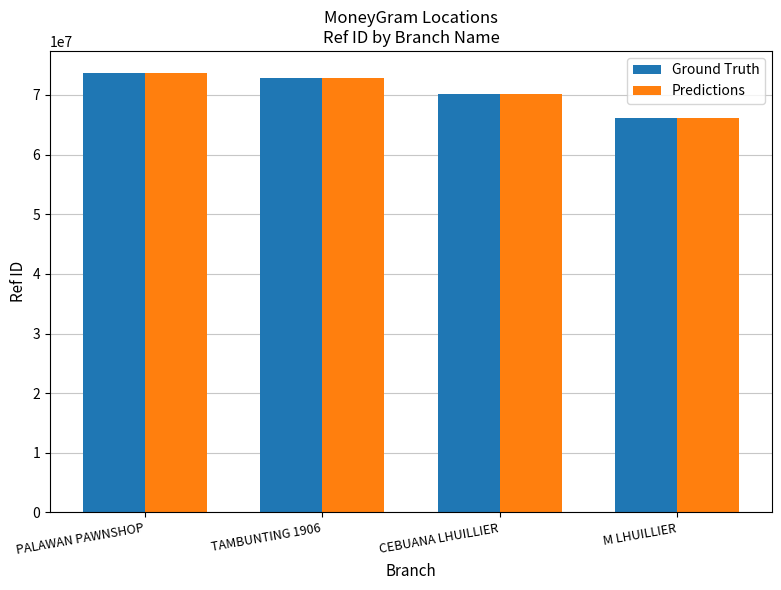

Is it true that Ground Truth equals 70168914 at CEBUANA LHUILLIER?

True